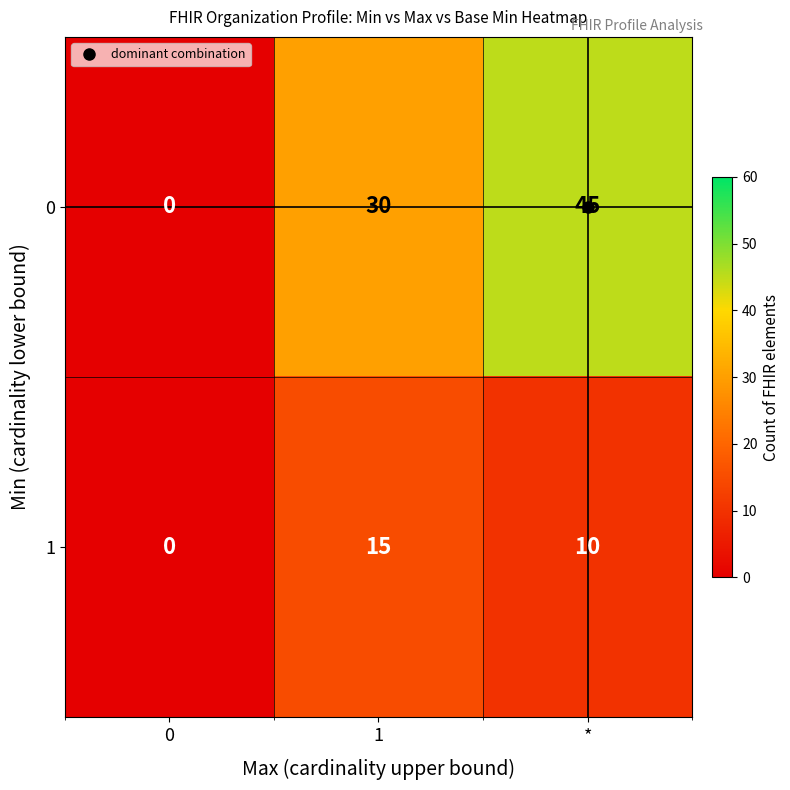

At which category is the sum across all series the highest?

*